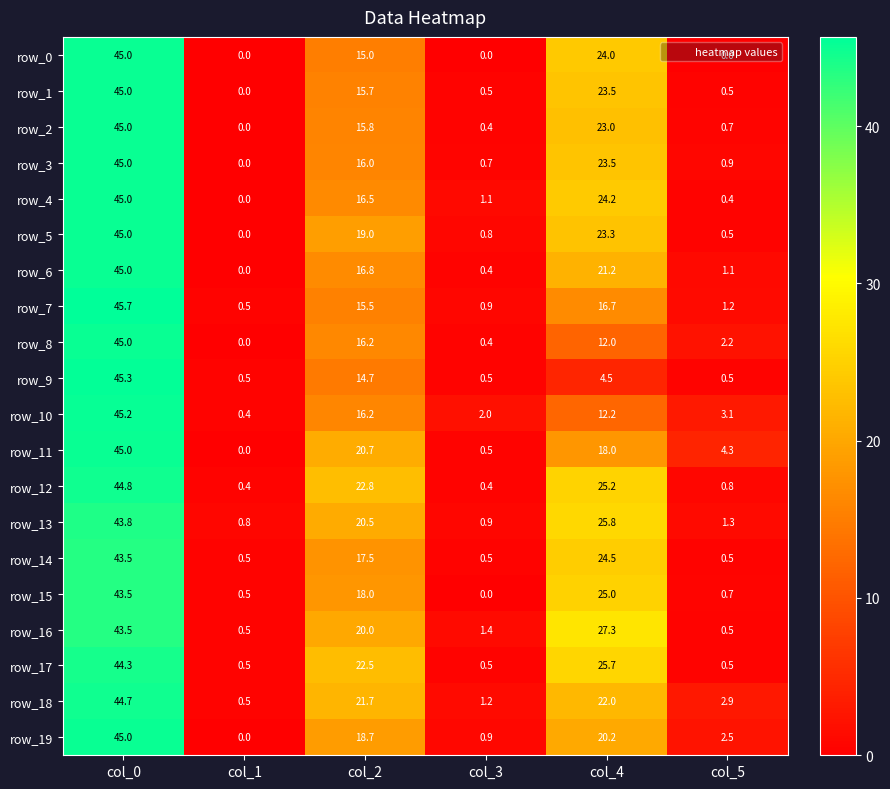

The value of row_19 at col_0 is 11.6. True or false?

False